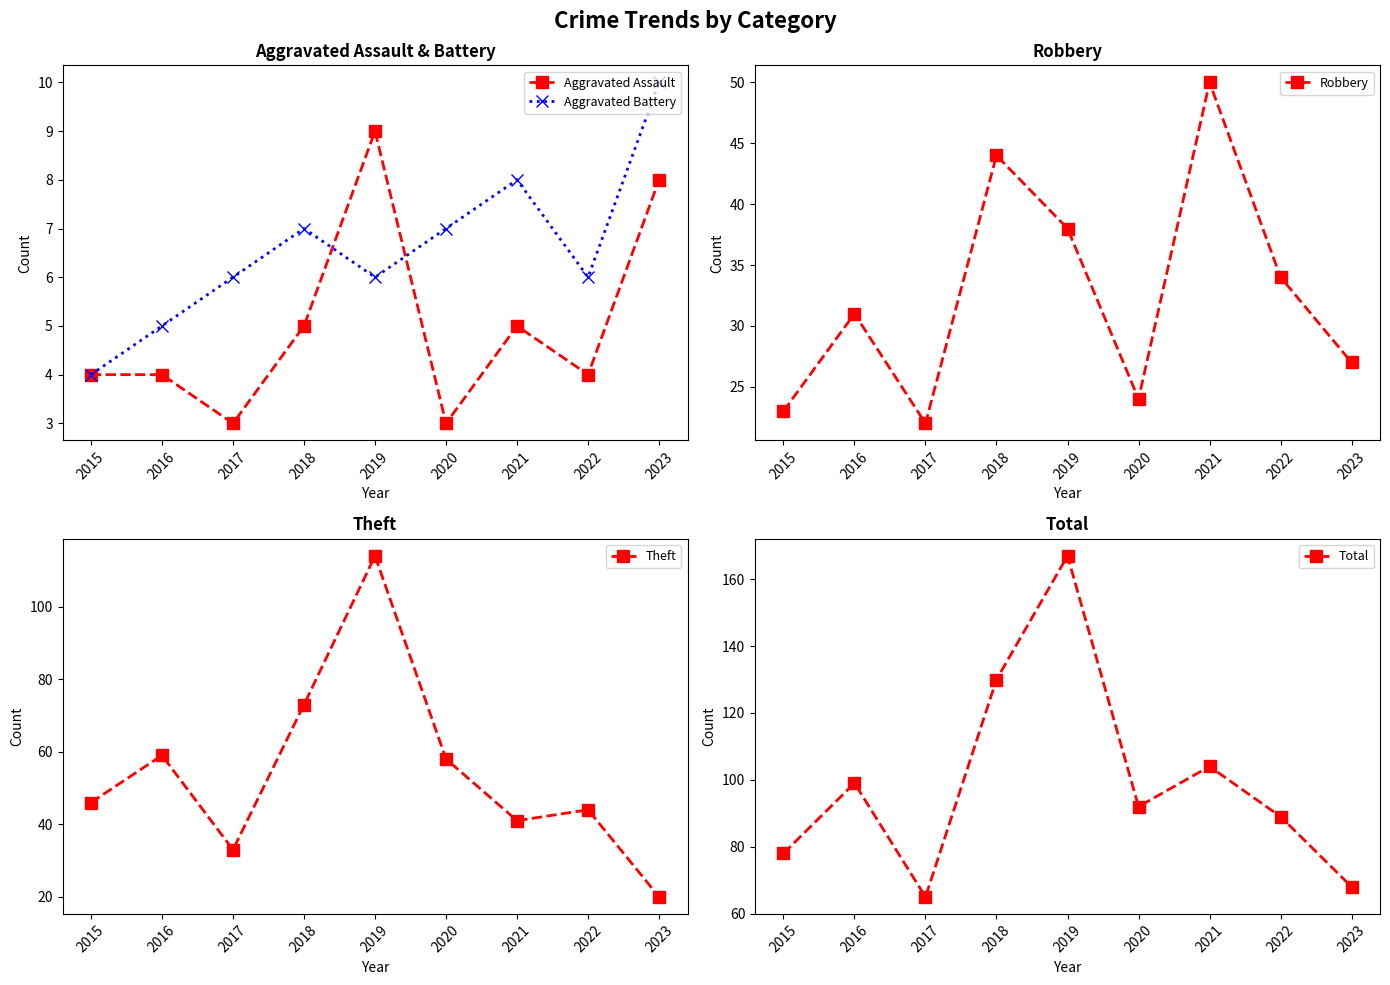

Between 2021 and 2023, which series saw the biggest shift?

Total